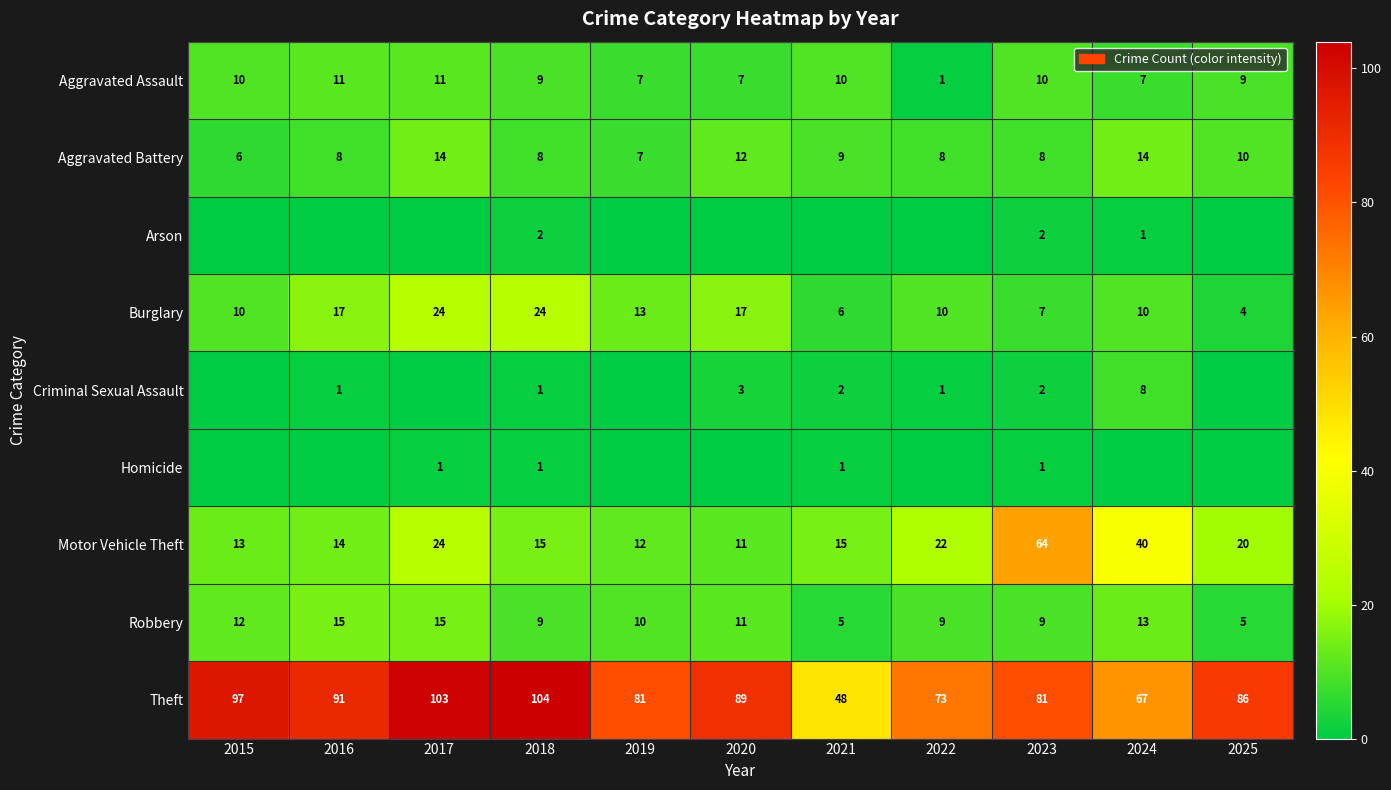

The Aggravated Battery series shows 8 at 2018. True or false?

True